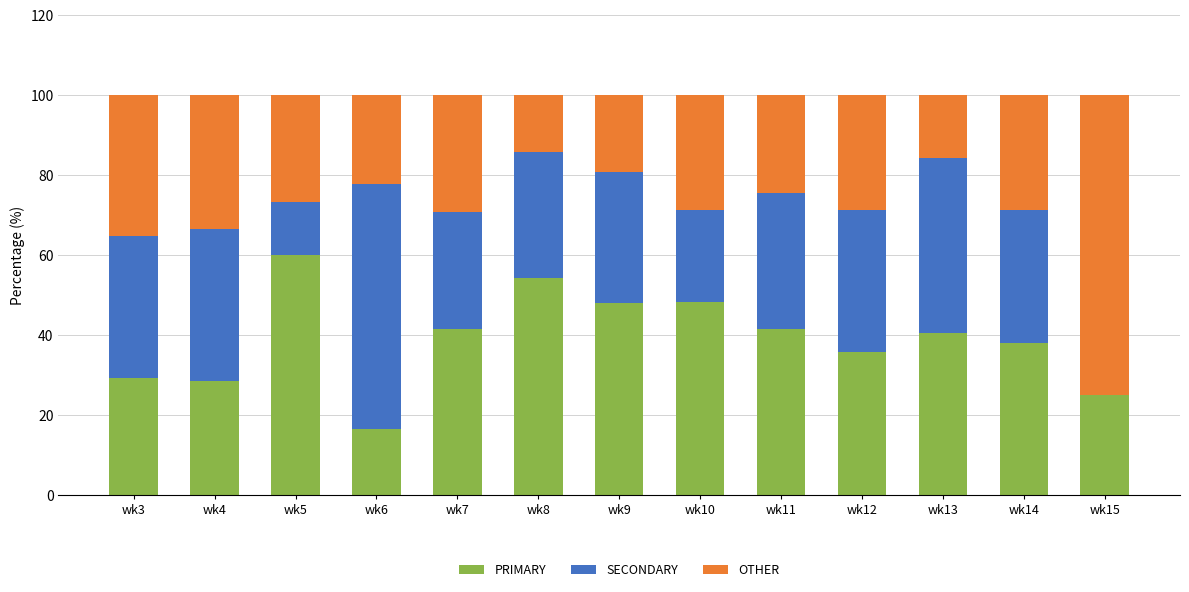

What is the sum of the PRIMARY values at wk12 and wk8?

90.0